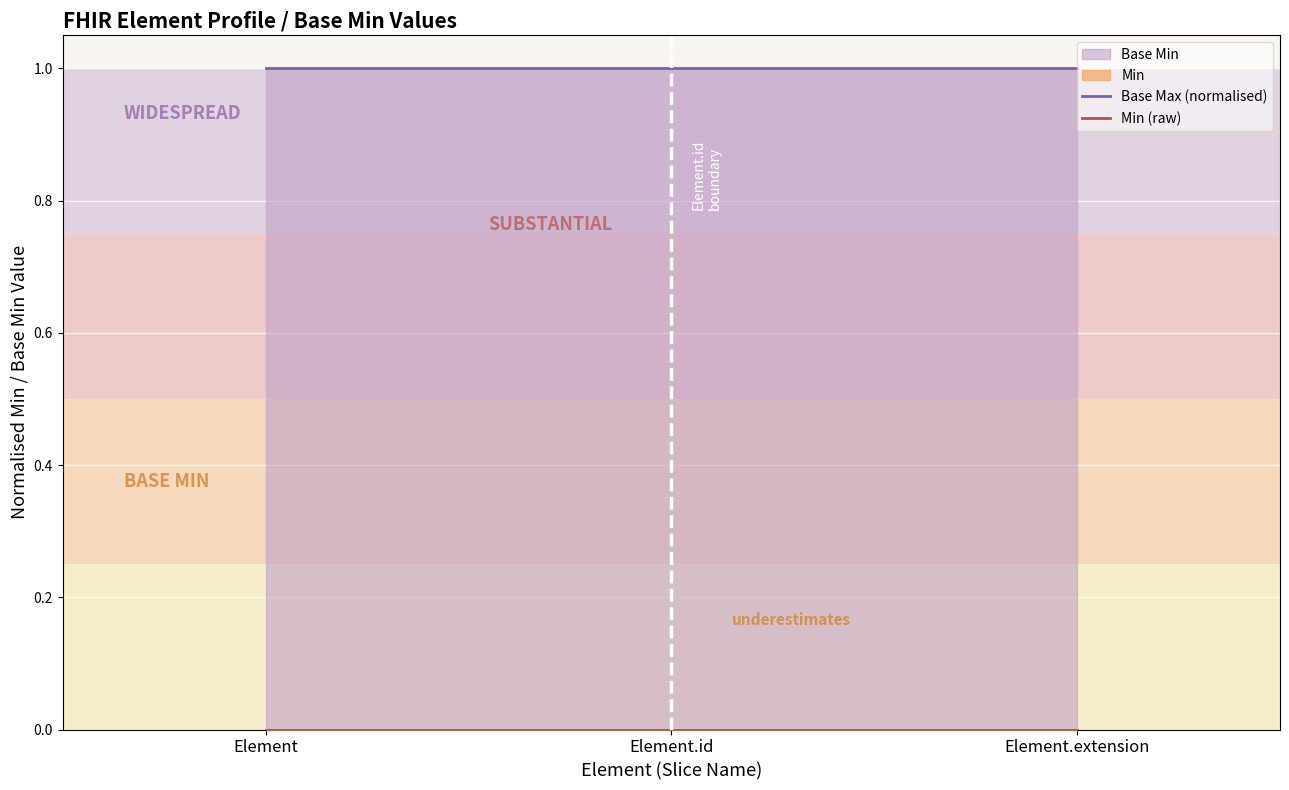

What is the value of the Base Max (normalised) point at the 3rd from the left?

1